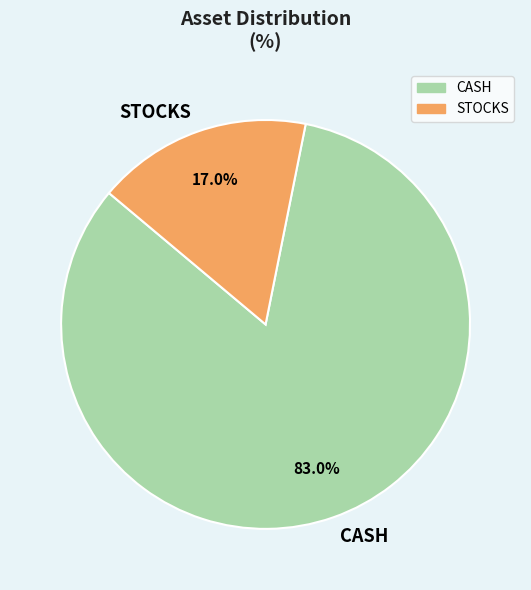

To the nearest percent, what is the difference between the CASH and STOCKS slice percentages?

66%